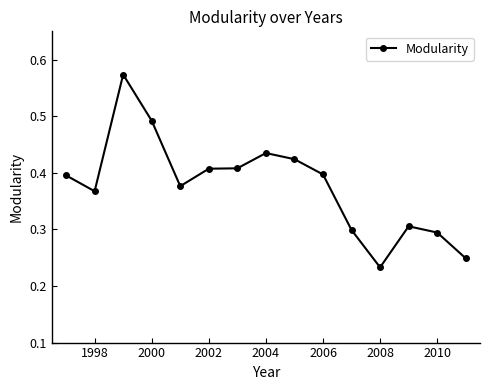

Count the values in the range 0 to 1.

15